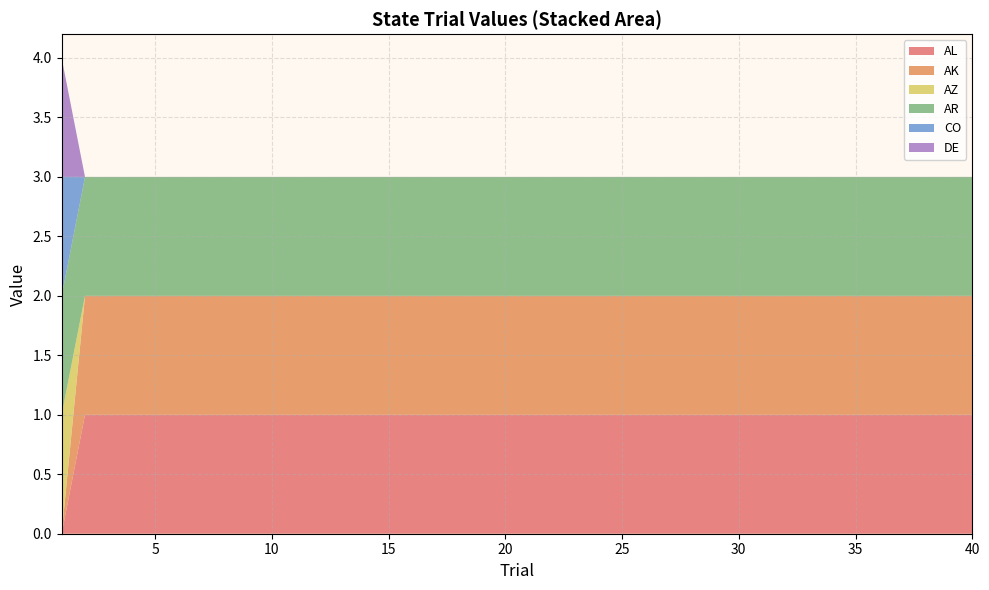

Reading left to right, what are all the values shown in this chart?

AL: 0	1	1	1	1	1	1	1	1	1	1	1	1	1	1	1	1	1	1	1	1	1	1	1	1	1	1	1	1	1	1	1	1	1	1	1	1	1	1	1
AK: 0	1	1	1	1	1	1	1	1	1	1	1	1	1	1	1	1	1	1	1	1	1	1	1	1	1	1	1	1	1	1	1	1	1	1	1	1	1	1	1
AZ: 1	0	0	0	0	0	0	0	0	0	0	0	0	0	0	0	0	0	0	0	0	0	0	0	0	0	0	0	0	0	0	0	0	0	0	0	0	0	0	0
AR: 1	1	1	1	1	1	1	1	1	1	1	1	1	1	1	1	1	1	1	1	1	1	1	1	1	1	1	1	1	1	1	1	1	1	1	1	1	1	1	1
CO: 1	0	0	0	0	0	0	0	0	0	0	0	0	0	0	0	0	0	0	0	0	0	0	0	0	0	0	0	0	0	0	0	0	0	0	0	0	0	0	0
DE: 1	0	0	0	0	0	0	0	0	0	0	0	0	0	0	0	0	0	0	0	0	0	0	0	0	0	0	0	0	0	0	0	0	0	0	0	0	0	0	0